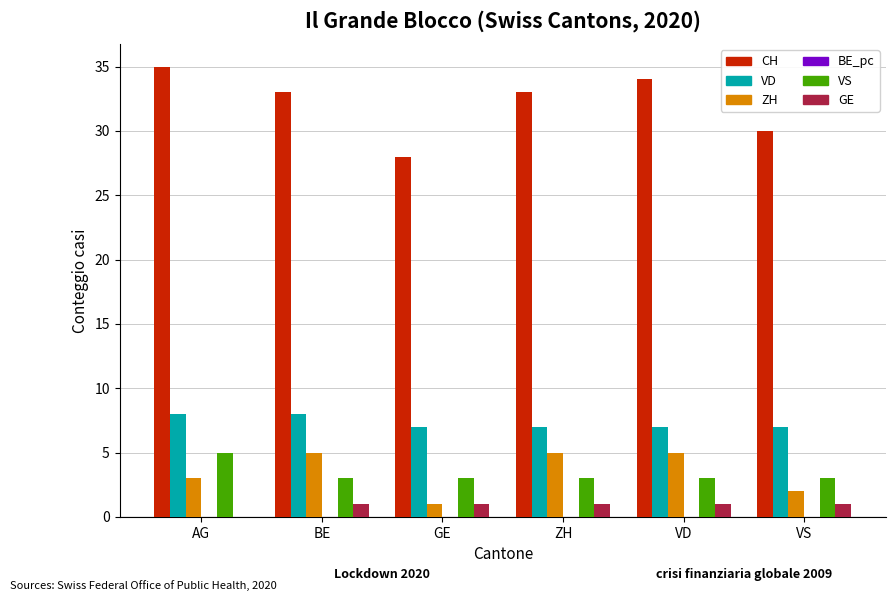

What is the sum of the VD values at BE and AG?

16